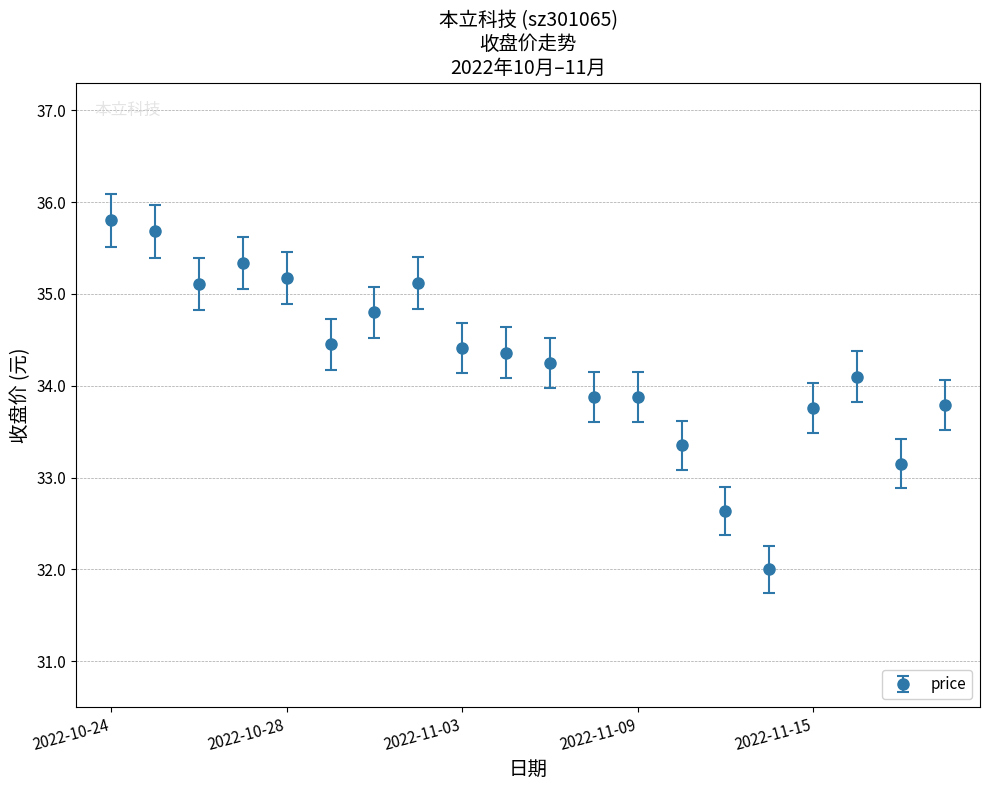

What is the maximum value shown in the chart?

35.8